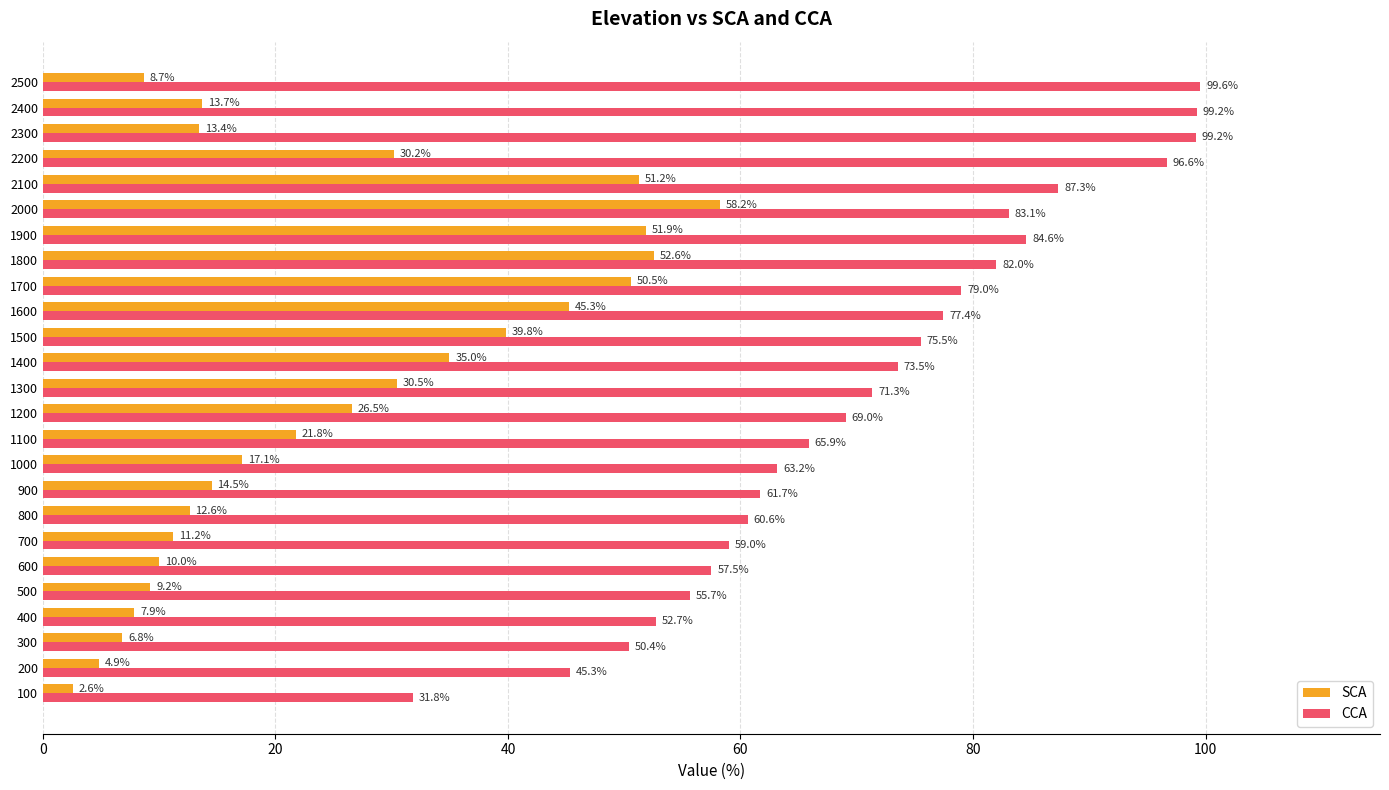

What value does the SCA series have at 2300?

13.4